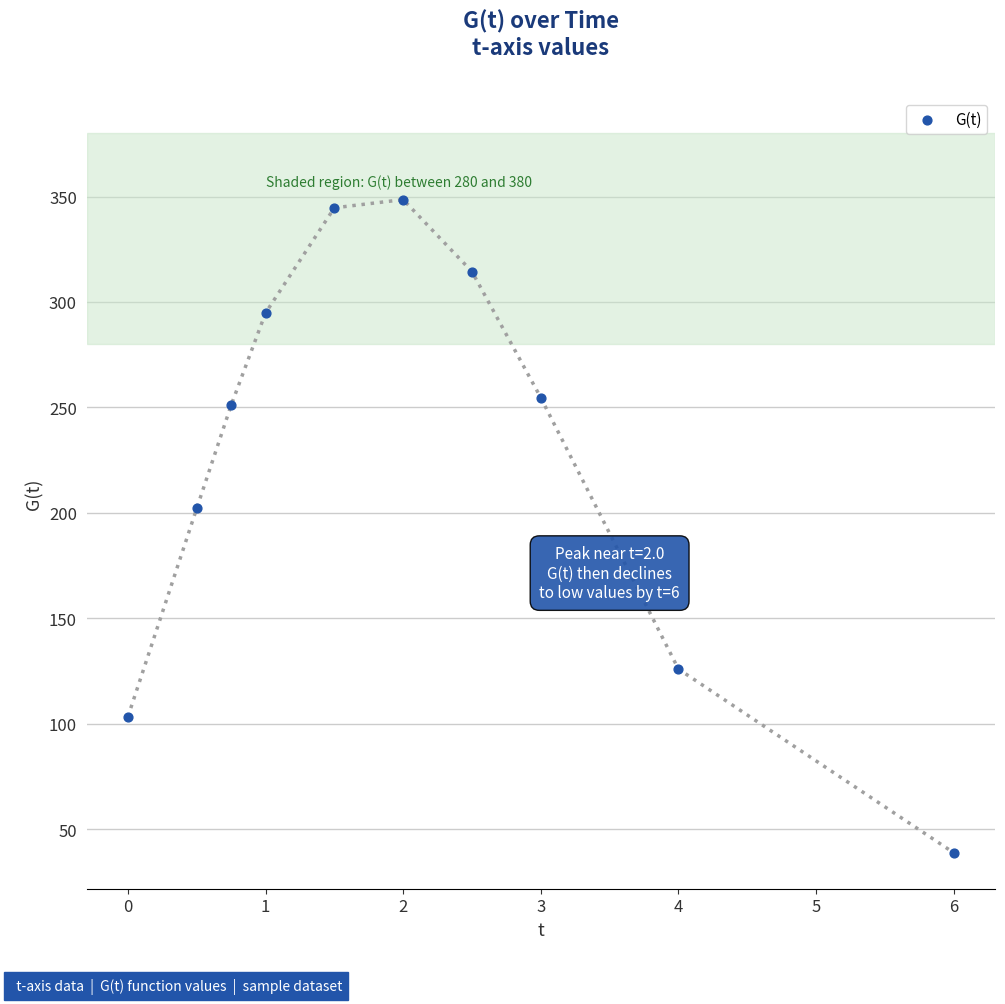

What is the average Y value?

227.8